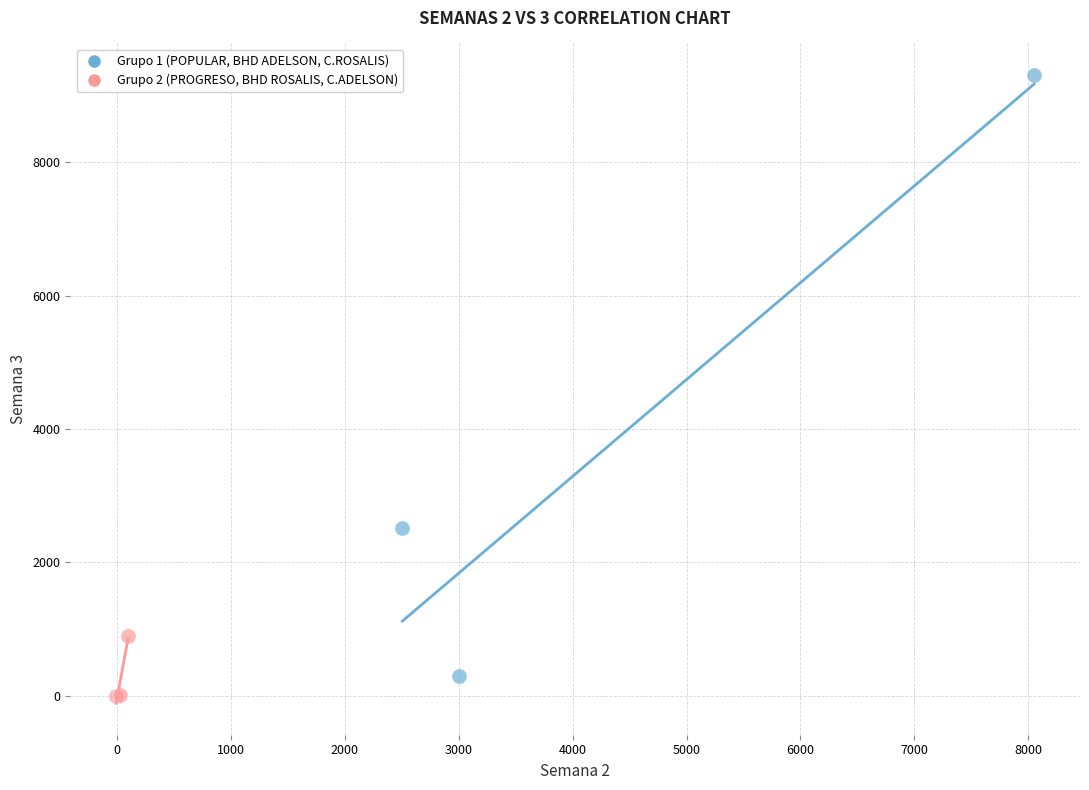

What are all the series names shown in the legend?

Grupo 1 (POPULAR, BHD ADELSON, C.ROSALIS), Grupo 2 (PROGRESO, BHD ROSALIS, C.ADELSON)